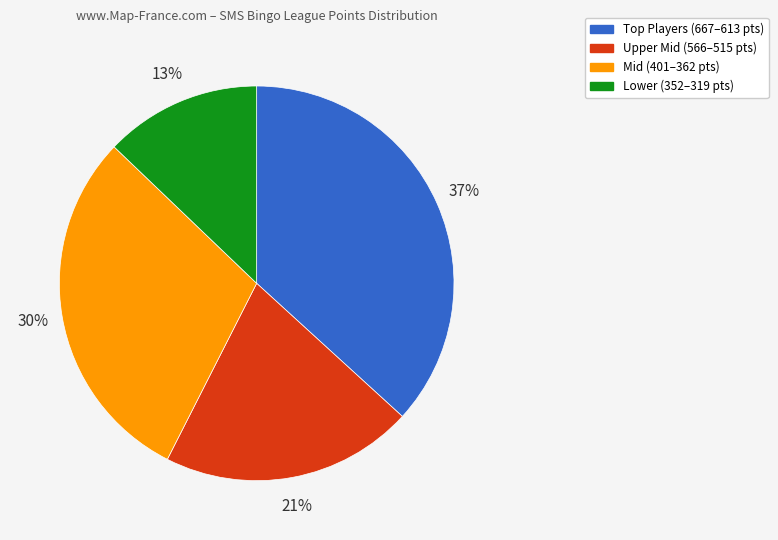

To the nearest percent, what is the average slice percentage?

25%